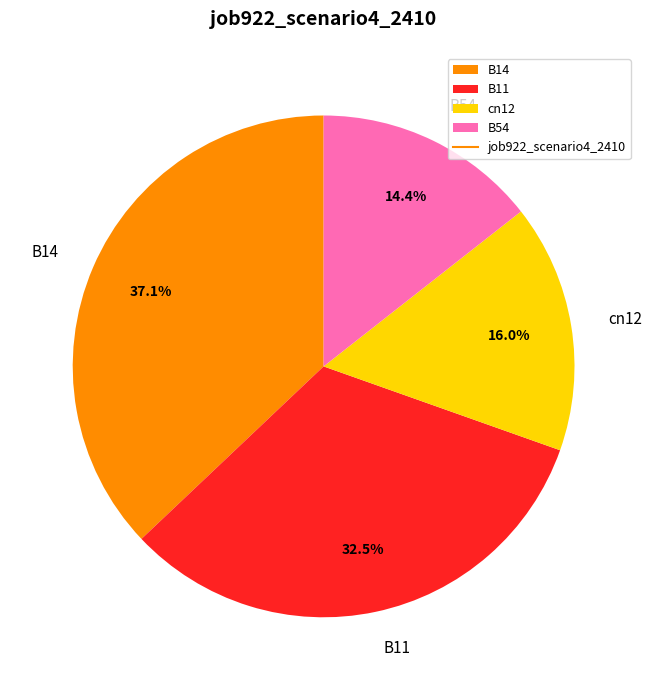

Does B14 account for over 50% of the chart?

No